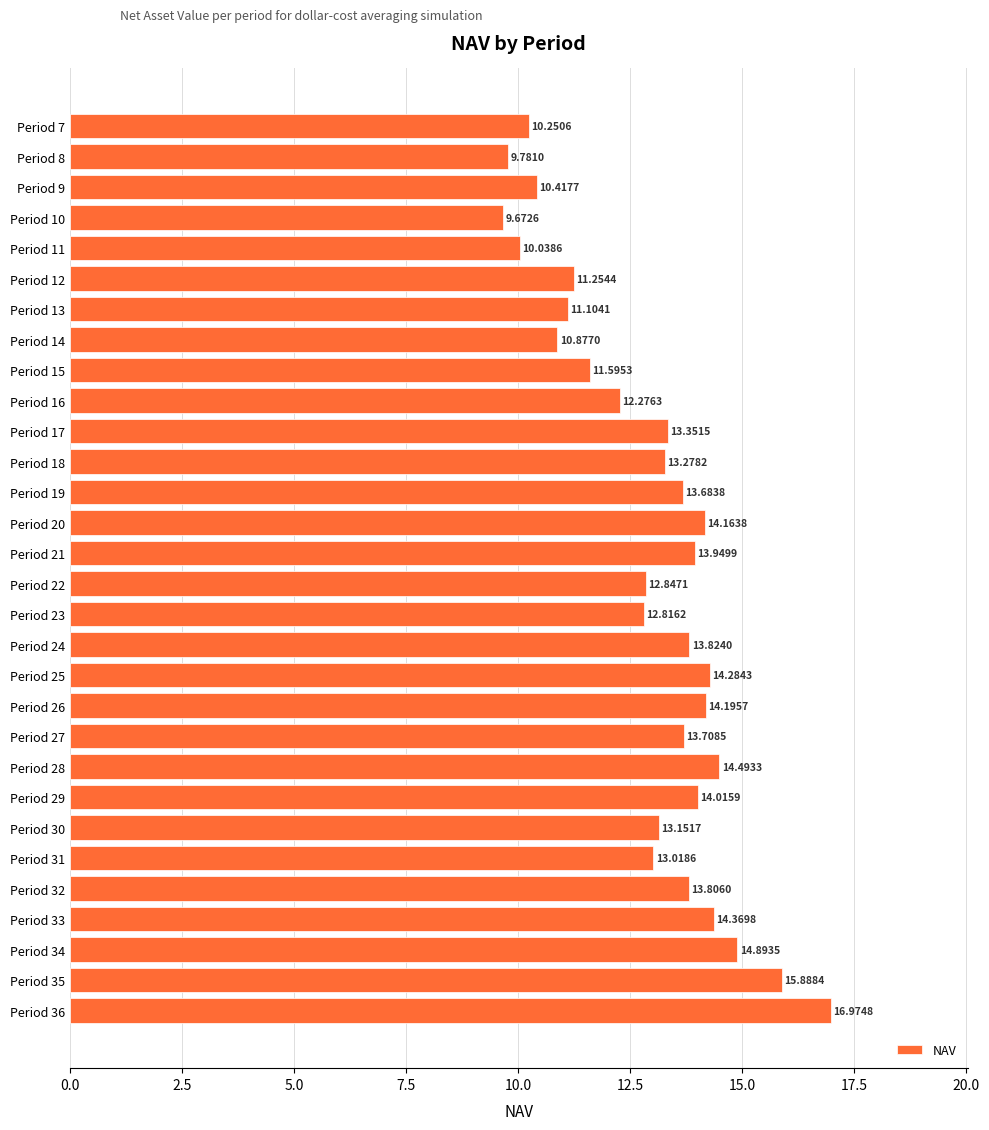

What is the change in value from Period 8 to Period 33?

+4.6